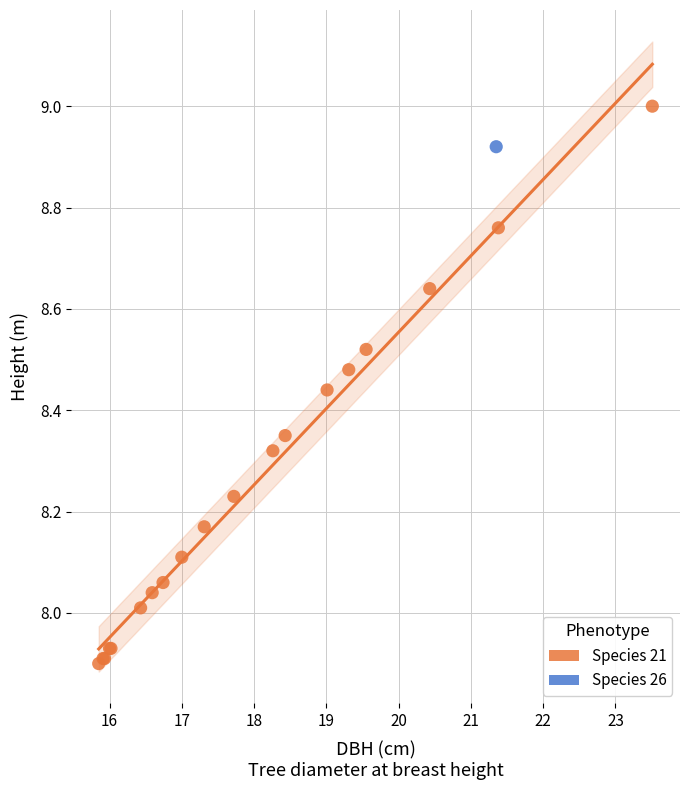

What are all the series names shown in the legend?

Species 21, Species 26